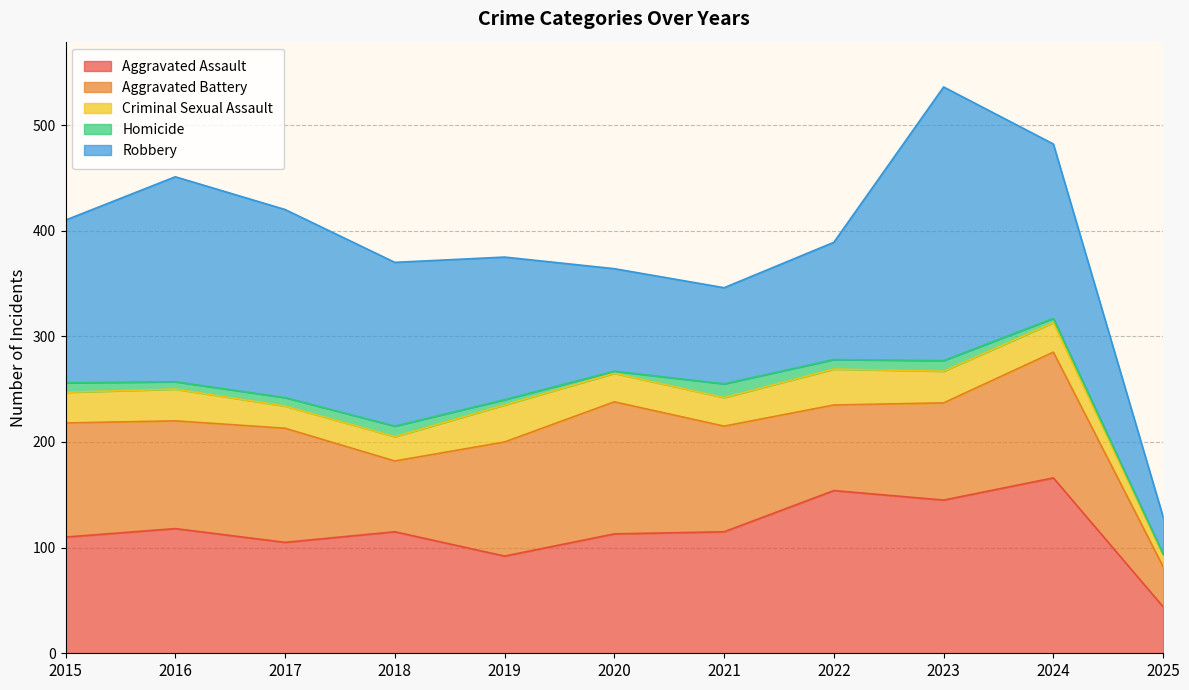

List the labels in order of Criminal Sexual Assault value, largest first.

2019, 2022, 2016, 2023, 2015, 2024, 2020, 2021, 2018, 2017, 2025